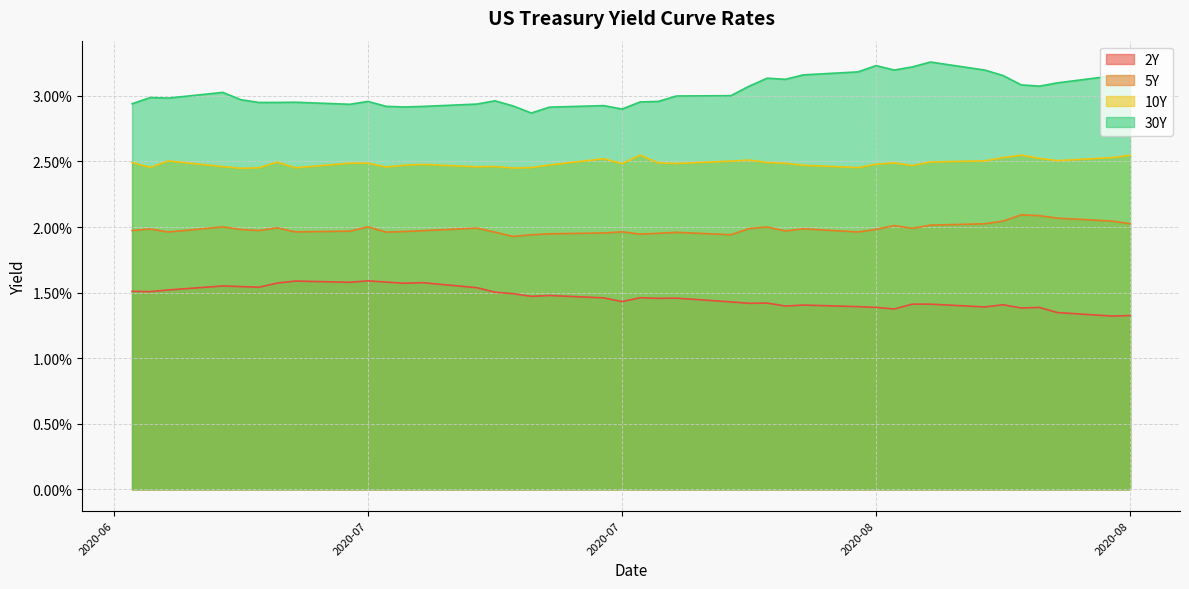

How many interior local peaks does the 30Y series have?

9